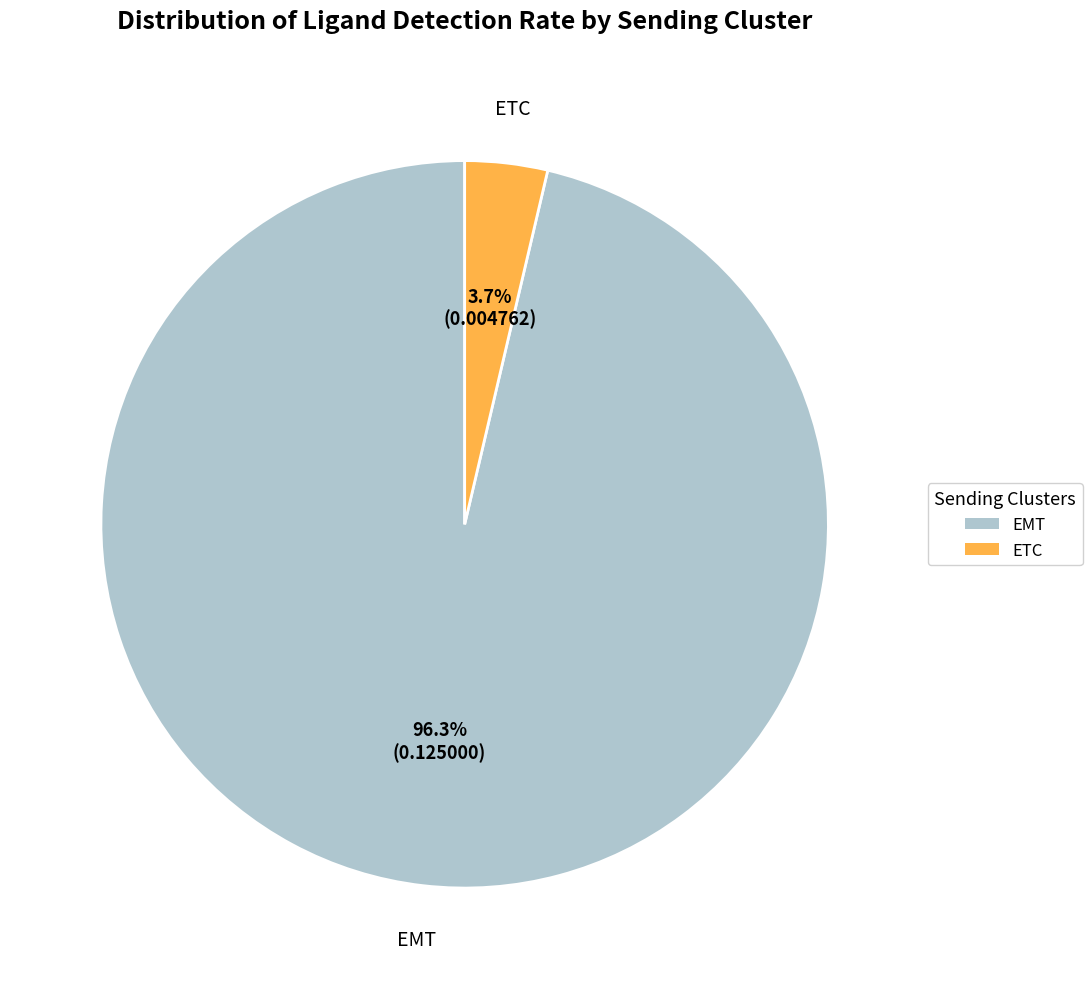

Is ETC the majority of the pie?

No